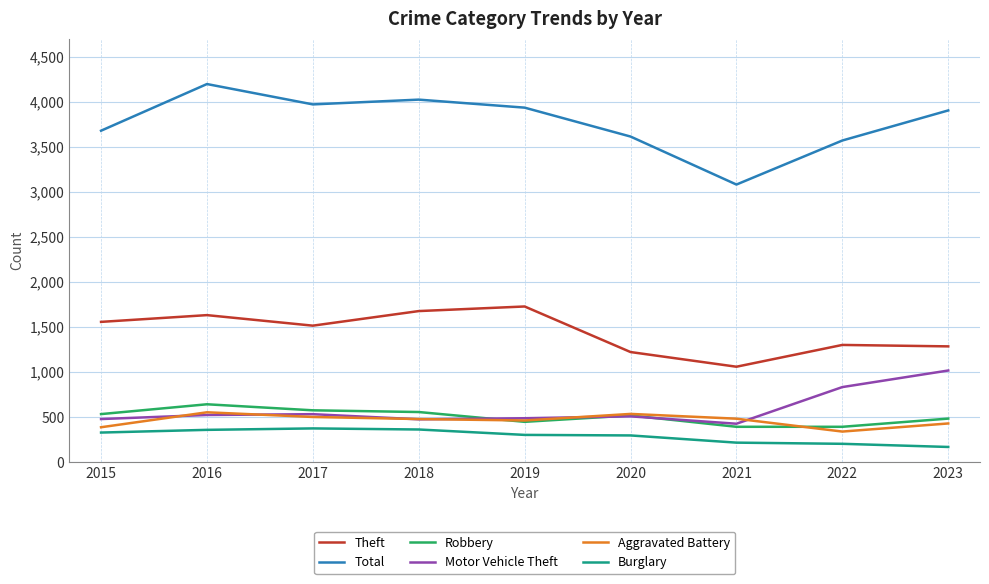

At which label does Motor Vehicle Theft reach its peak?

2023